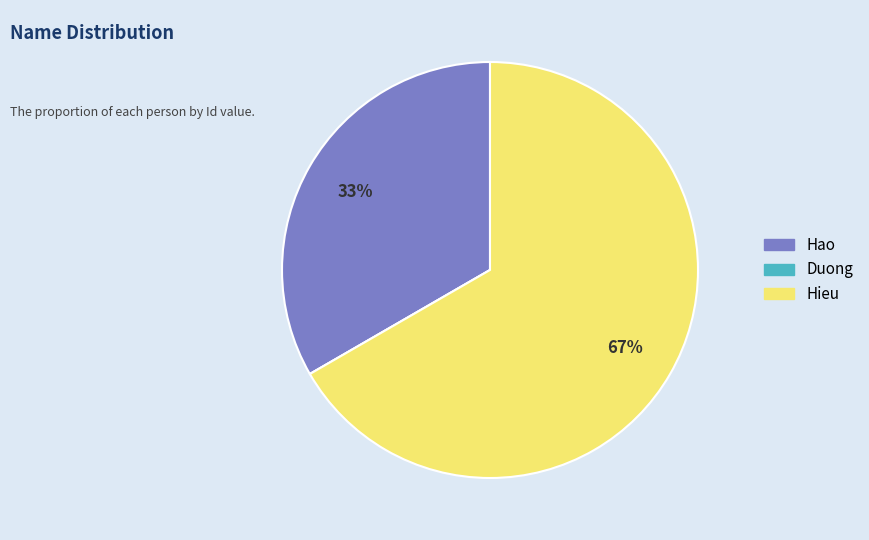

To the nearest percent, what percentage of the pie is Hieu?

67%